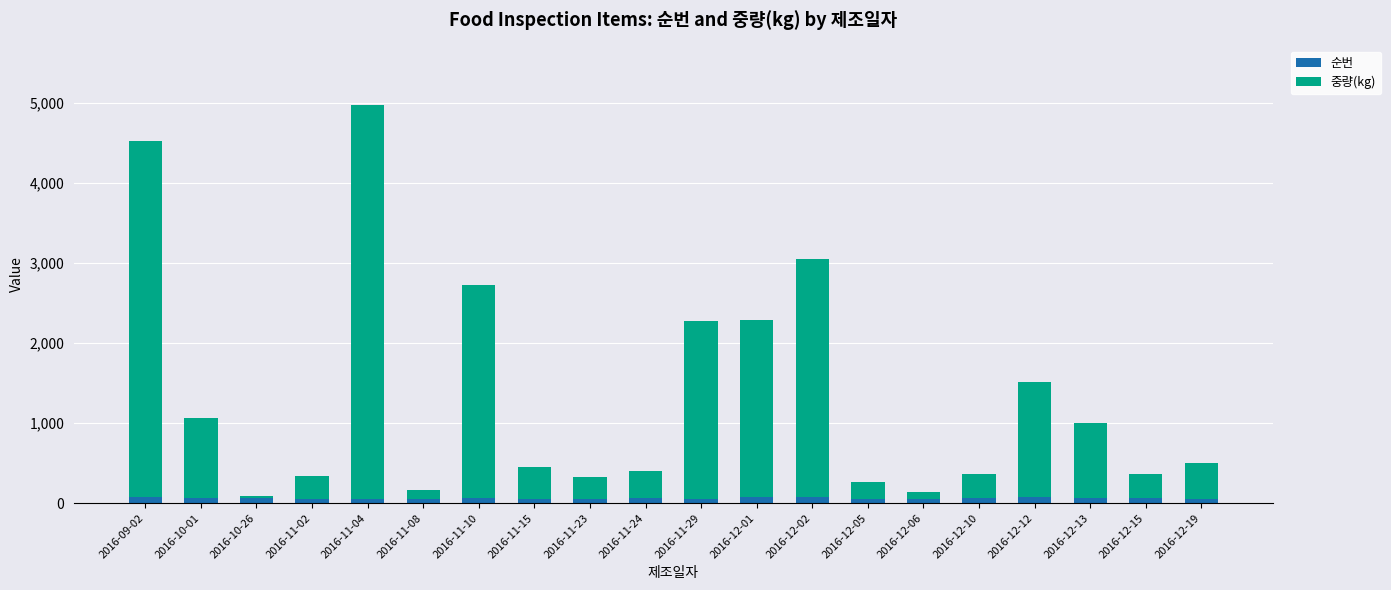

What is the sum of all 순번 values?

1237